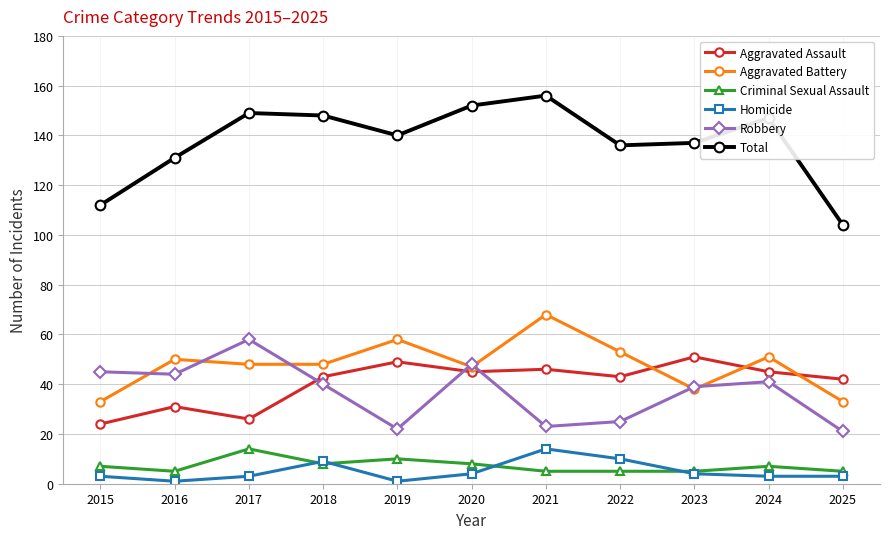

What is the smallest value displayed?

1